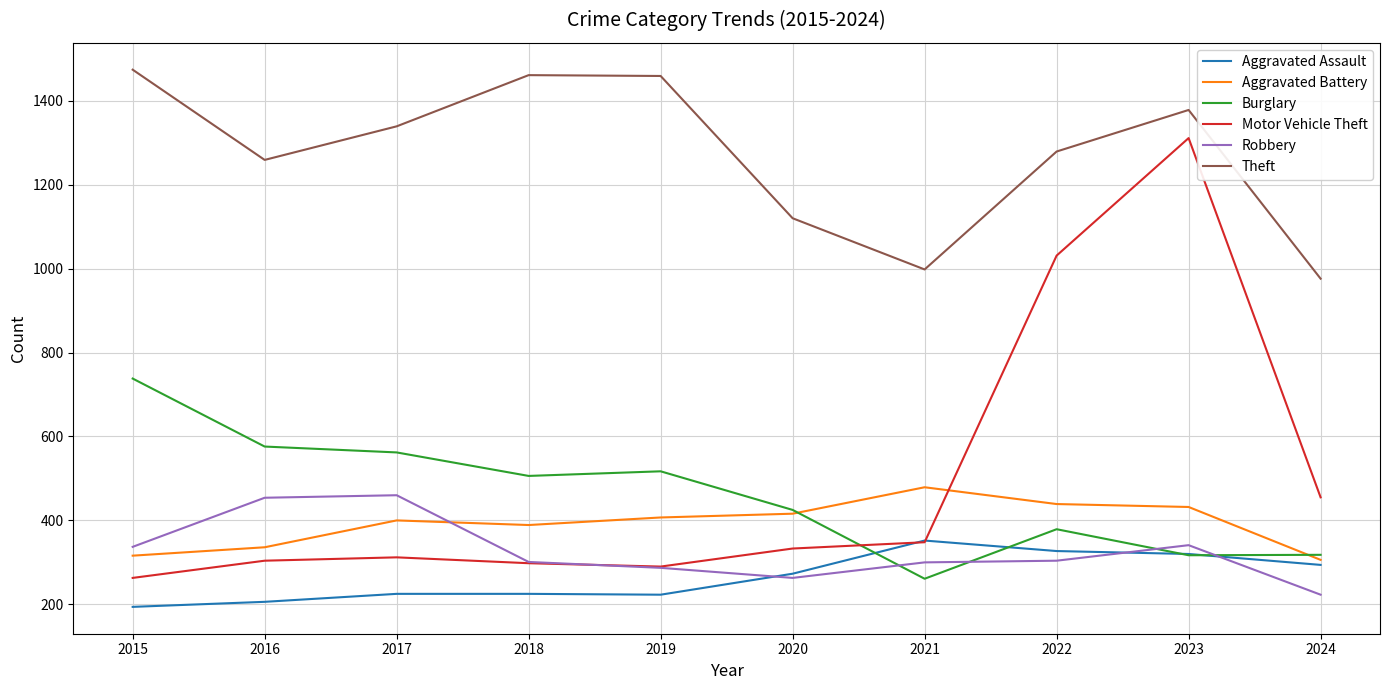

What is the difference between the Aggravated Assault values at 2018 and 2019?

2